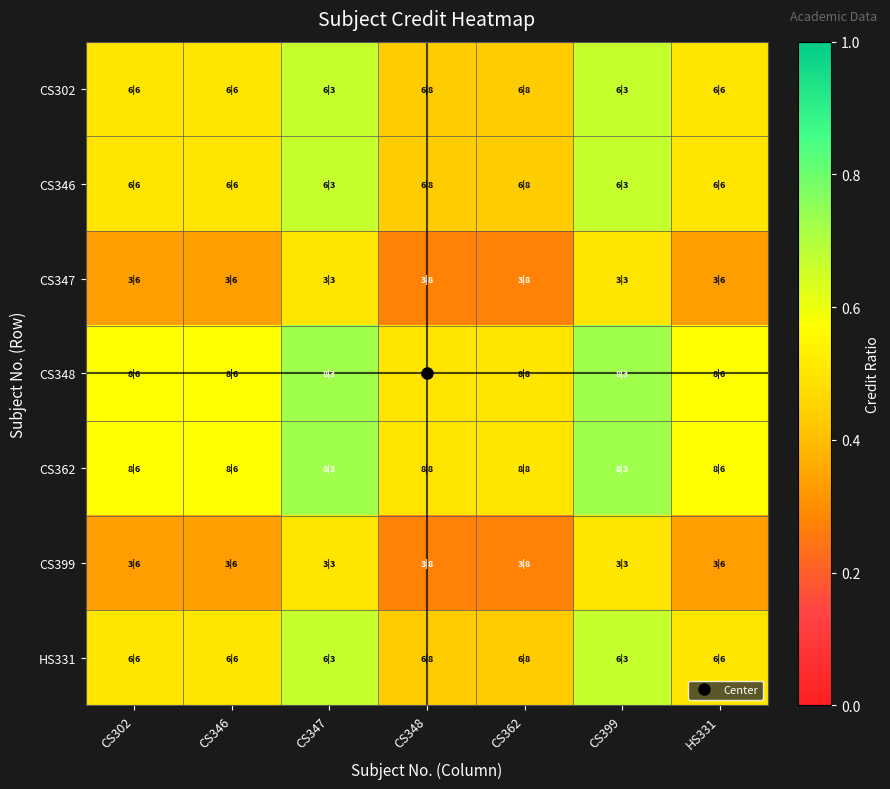

At how many categories does at least one series exceed 0?

7